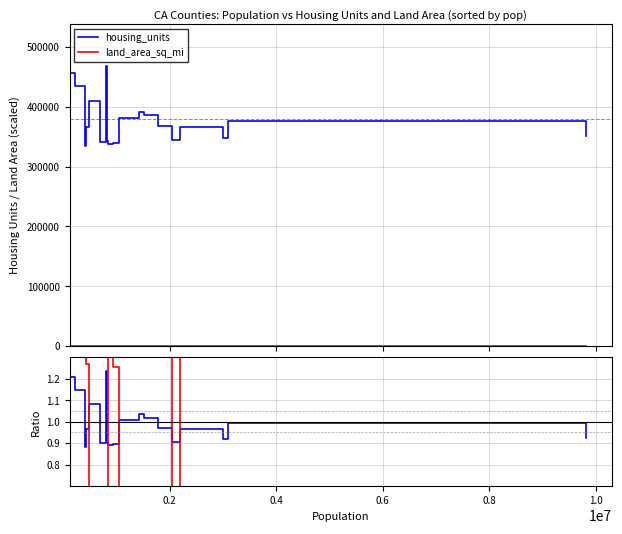

Which series changed the most between 0.2 and 1.0?

land_area_sq_mi